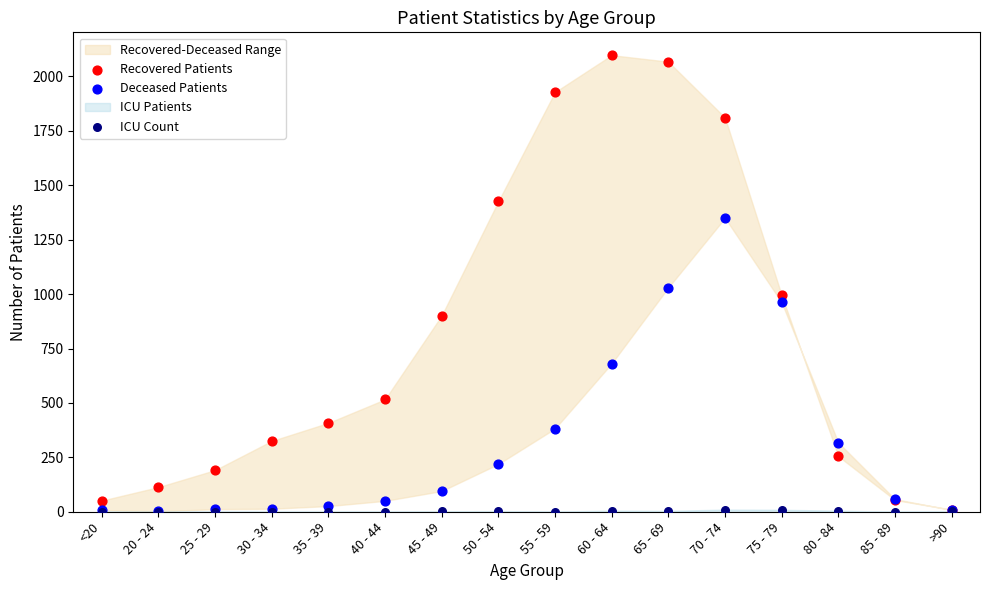

In the Recovered Patients series, what Y value is closest to 1054?

995